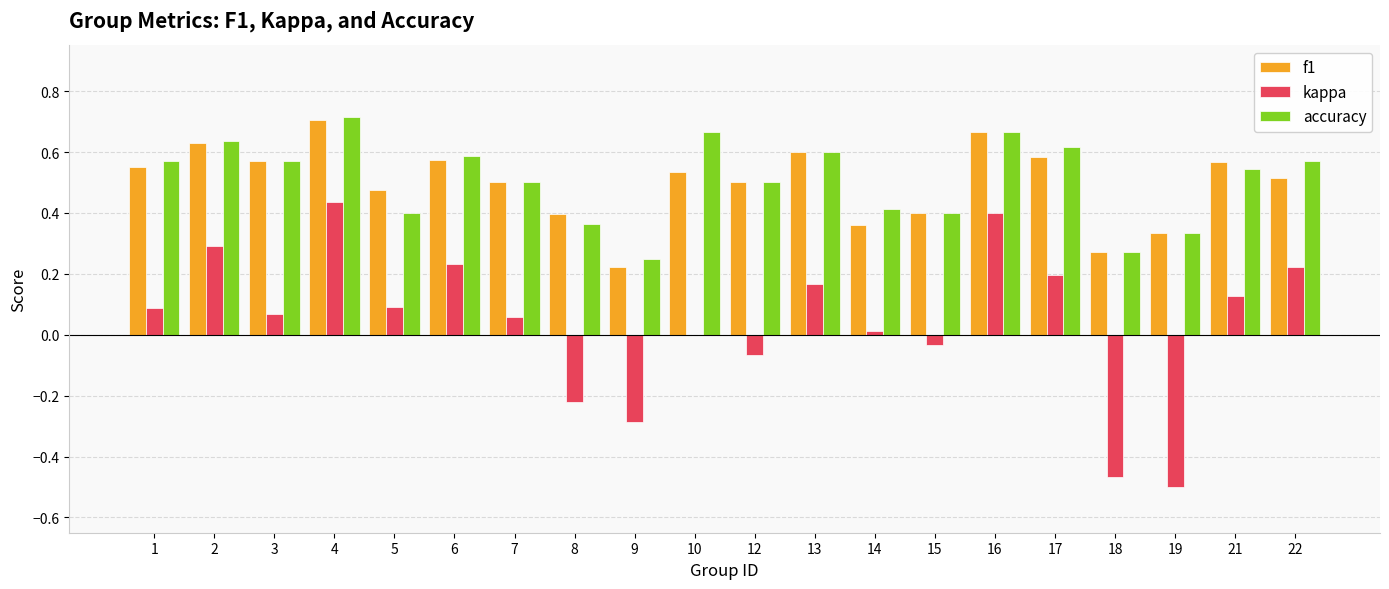

The f1 series shows 0.9 at 1. True or false?

False